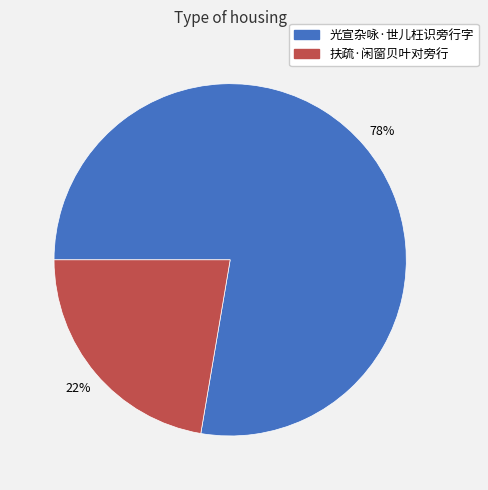

How many slices are in this pie chart?

2